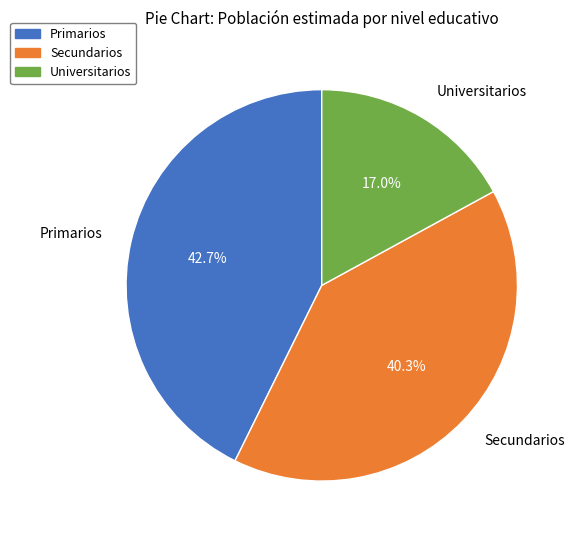

Count the number of slices in the pie.

3